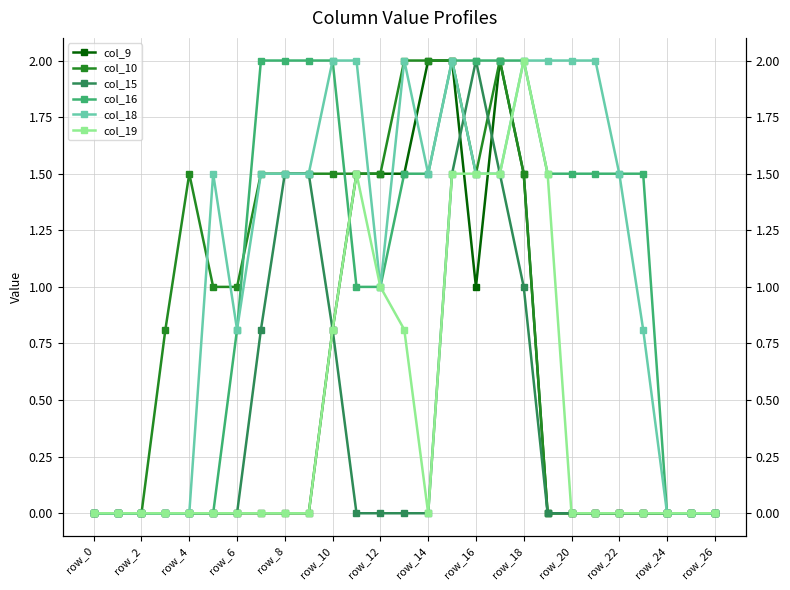

What is the maximum value shown in the chart?

2.0